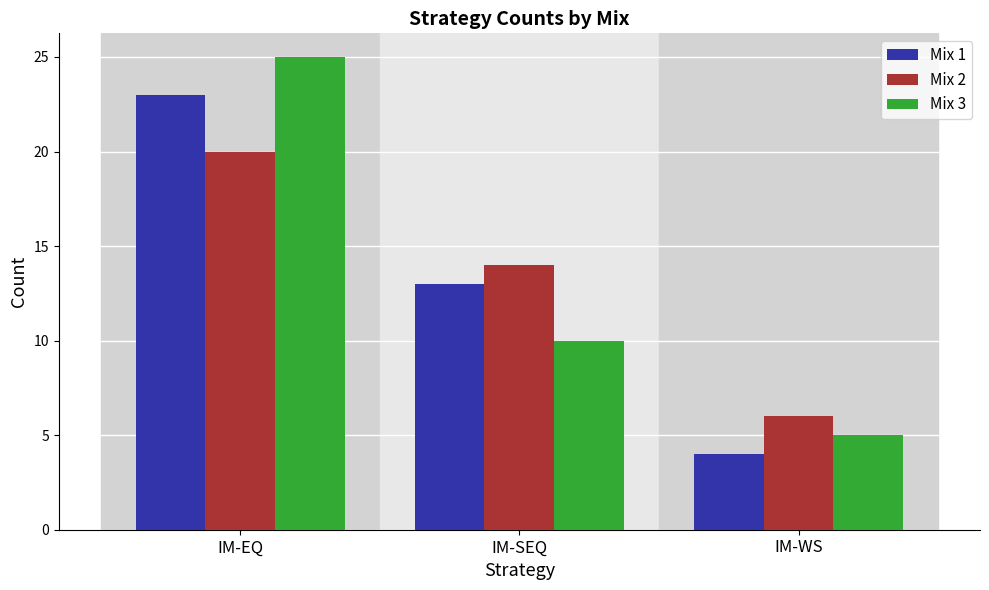

Reading left to right, list all the values displayed in this chart.

Mix 1: 23	13	4
Mix 2: 20	14	6
Mix 3: 25	10	5